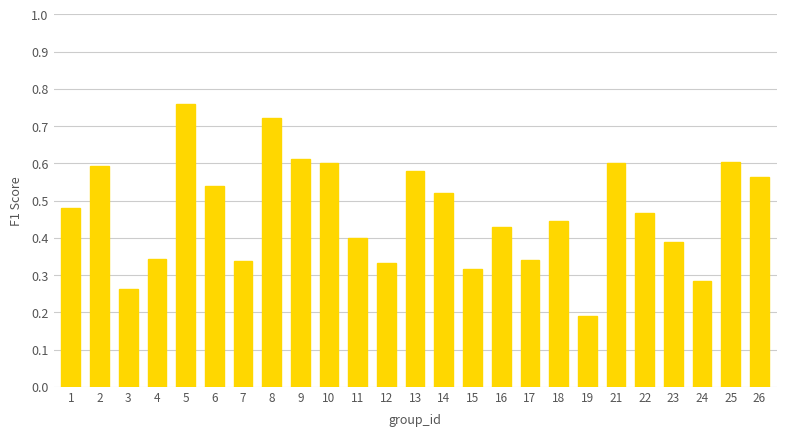

What is the sum of the values at 8 and 21?

1.3